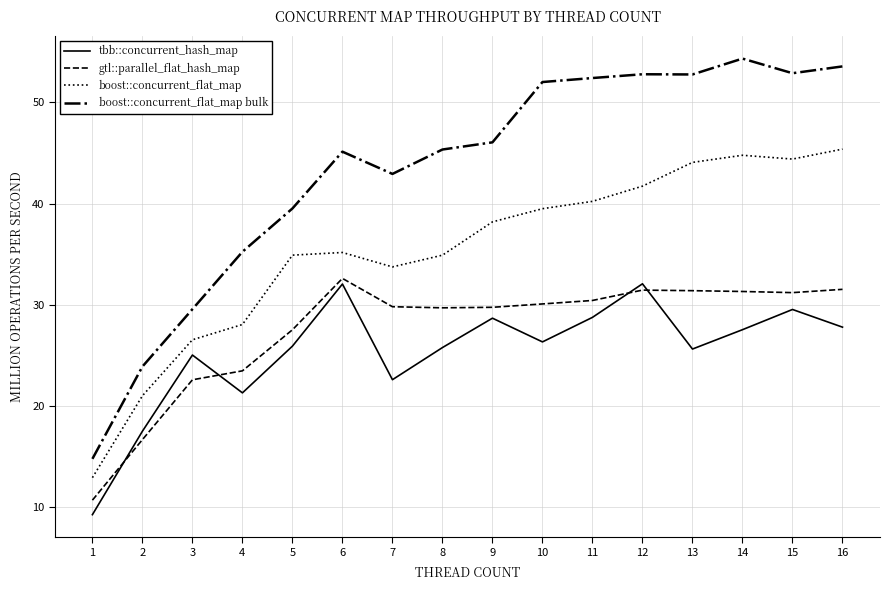

Between 2 and 15, which series saw the biggest shift?

boost::concurrent_flat_map bulk